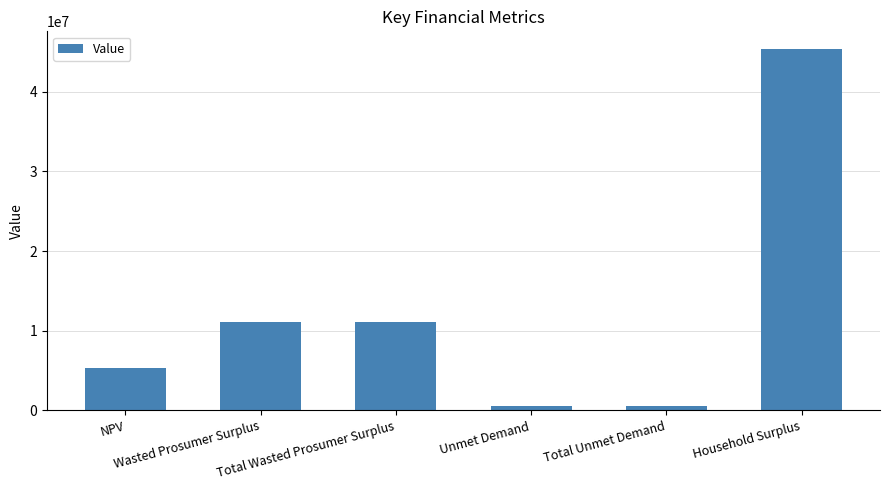

At which category does the chart reach its peak across all series?

Household Surplus